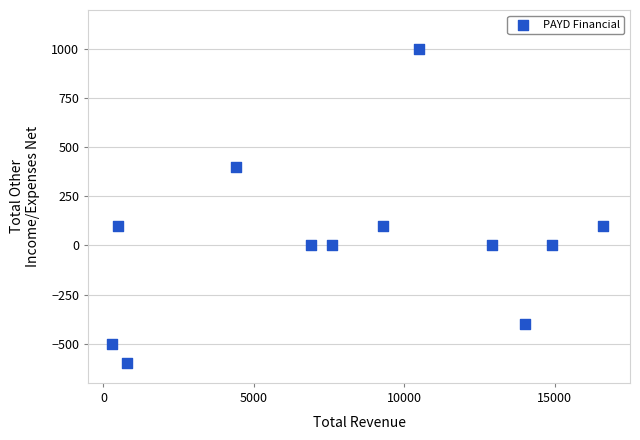

What is the range of X values (max minus min)?

16300